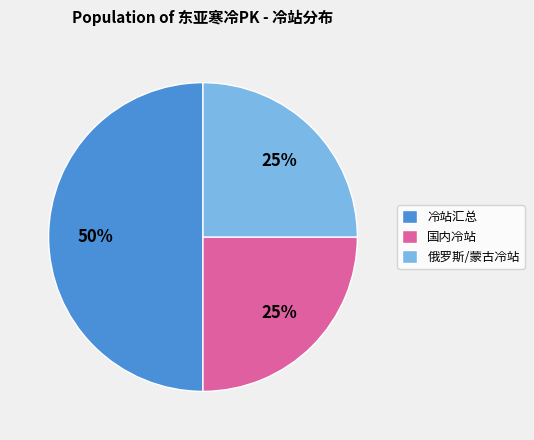

Which category has the biggest portion of the pie?

冷站汇总